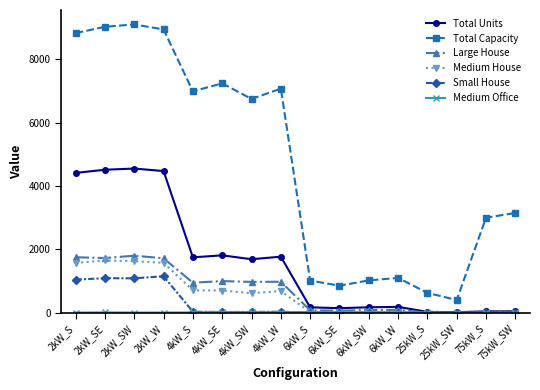

How many lines are shown in the chart?

6